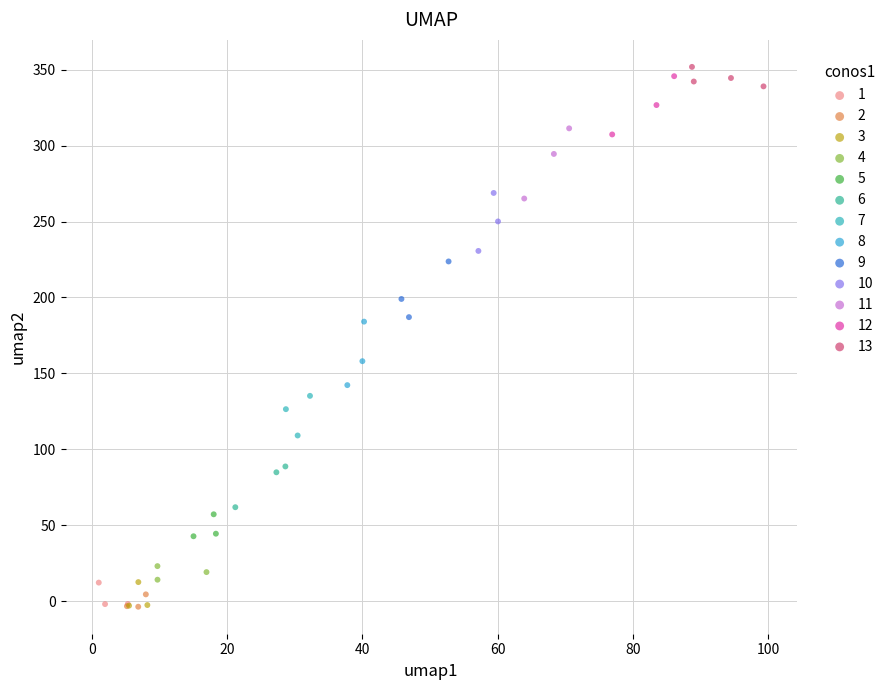

Which series has the largest Y range (max minus min)?

11